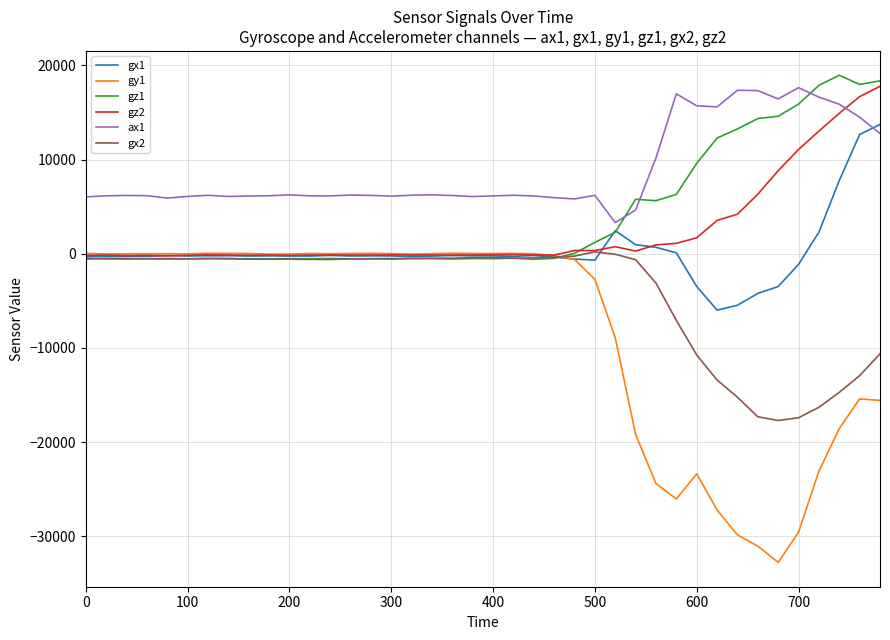

Which series has the largest total across all categories?

ax1